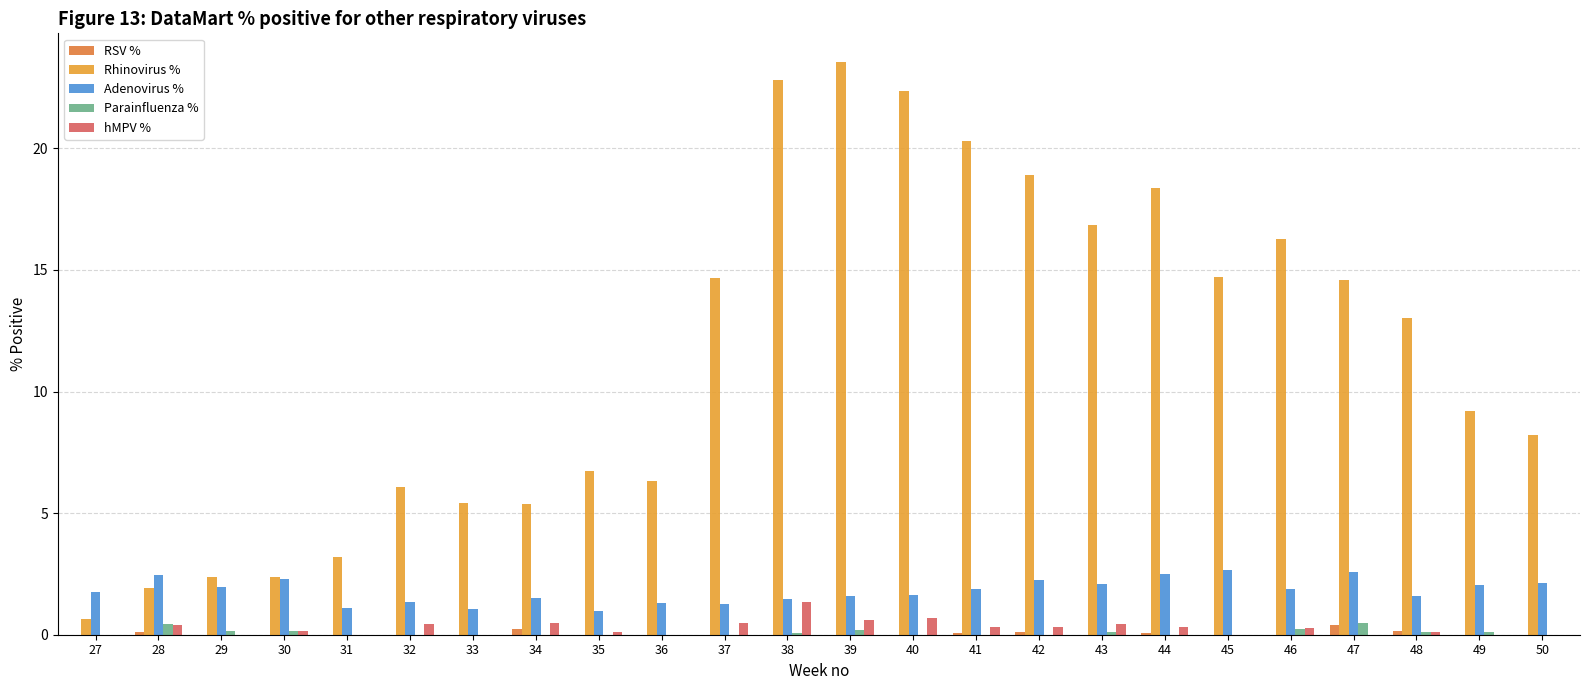

Count the number of categories in the chart.

24